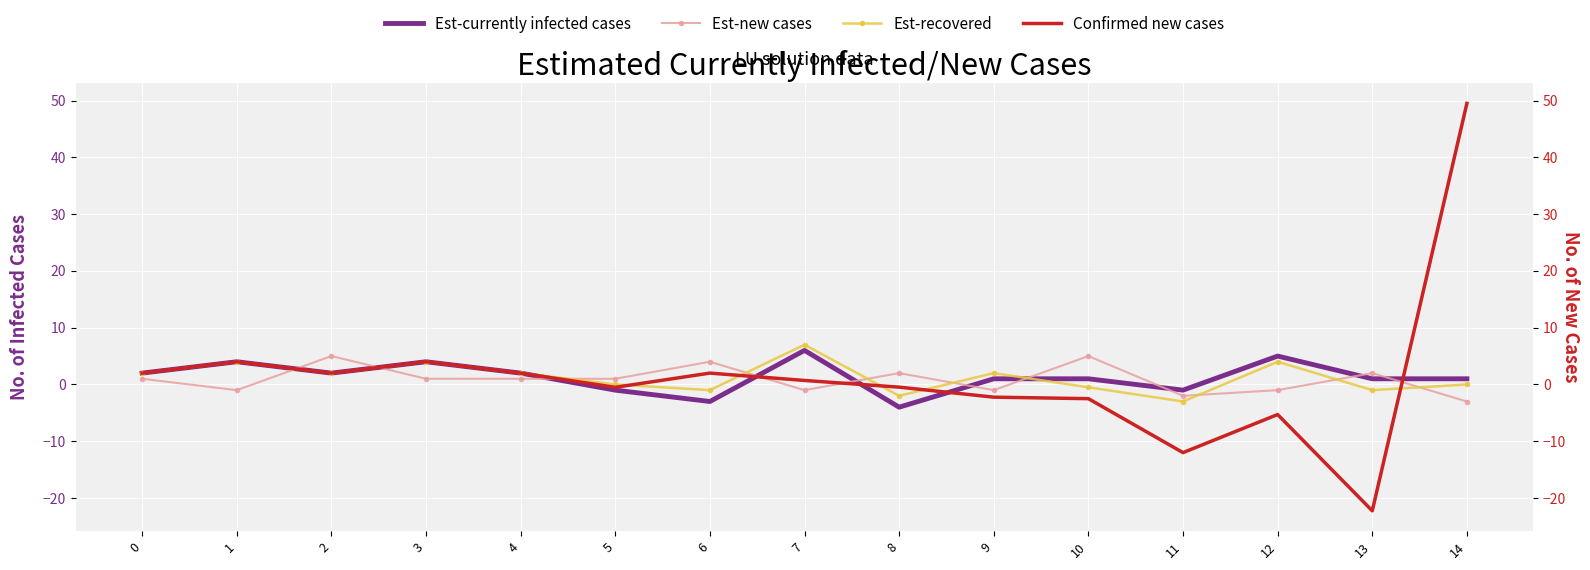

At how many categories does at least one series exceed -3?

15